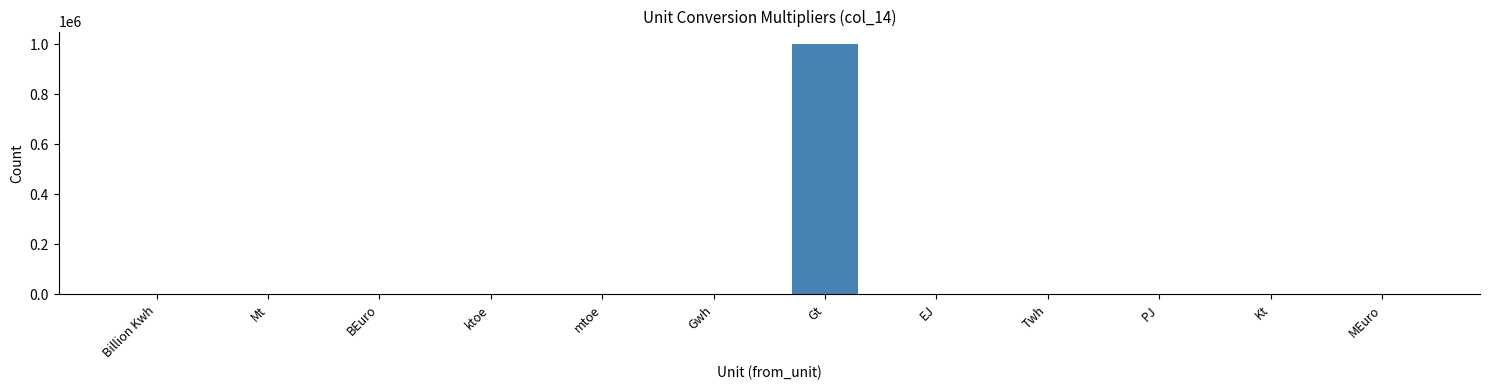

Which label corresponds to the largest value in the chart?

Gt